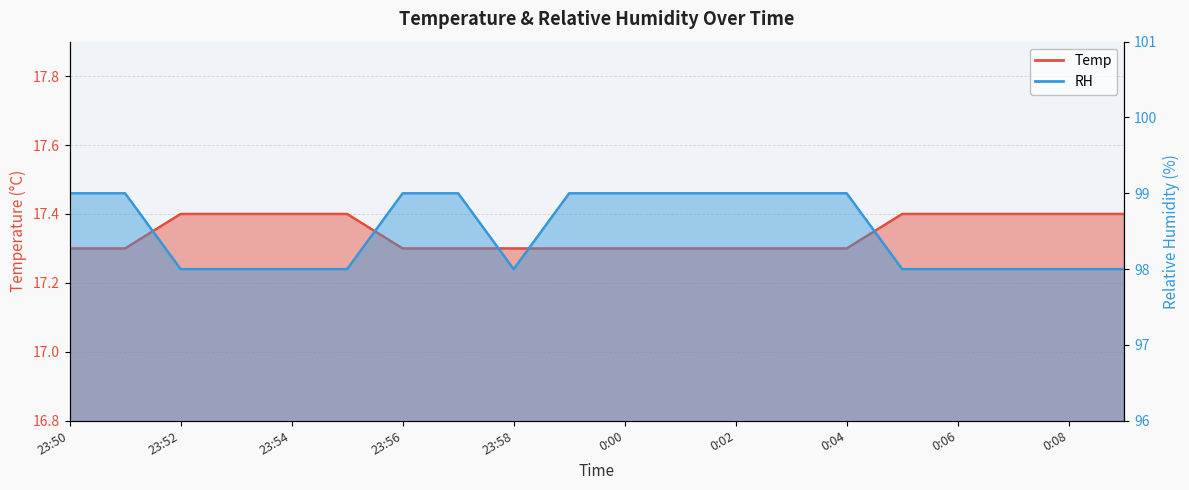

At which category is the sum across all series the highest?

23:50